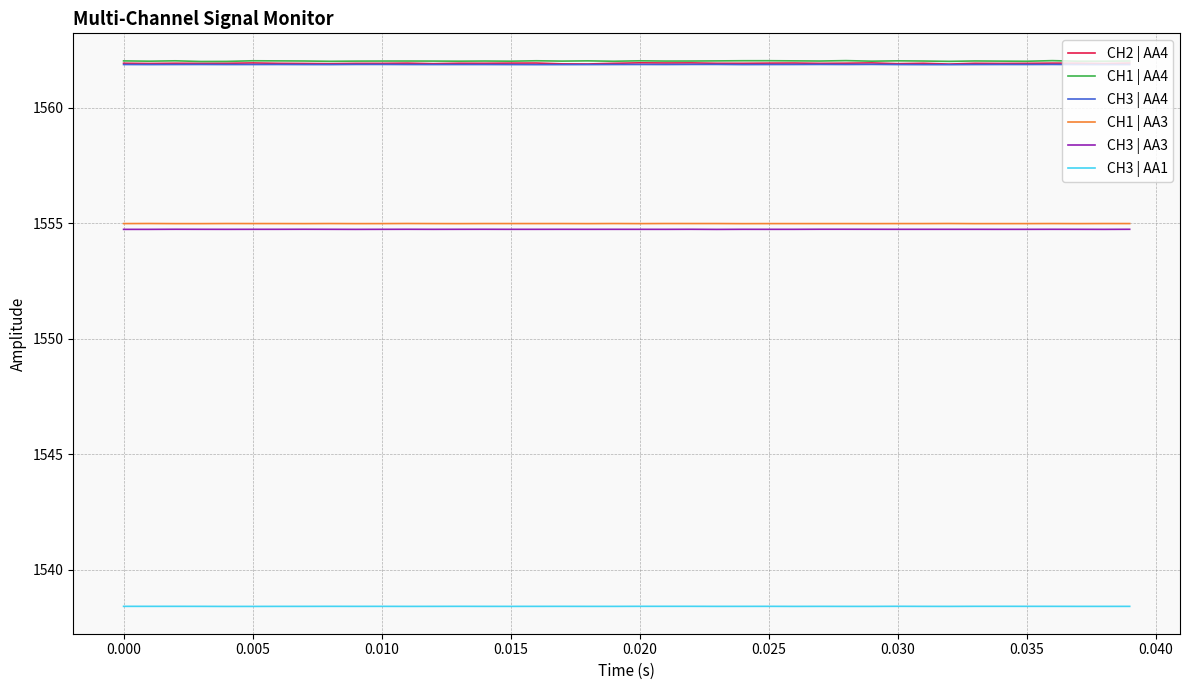

How many distinct data groups are displayed?

6